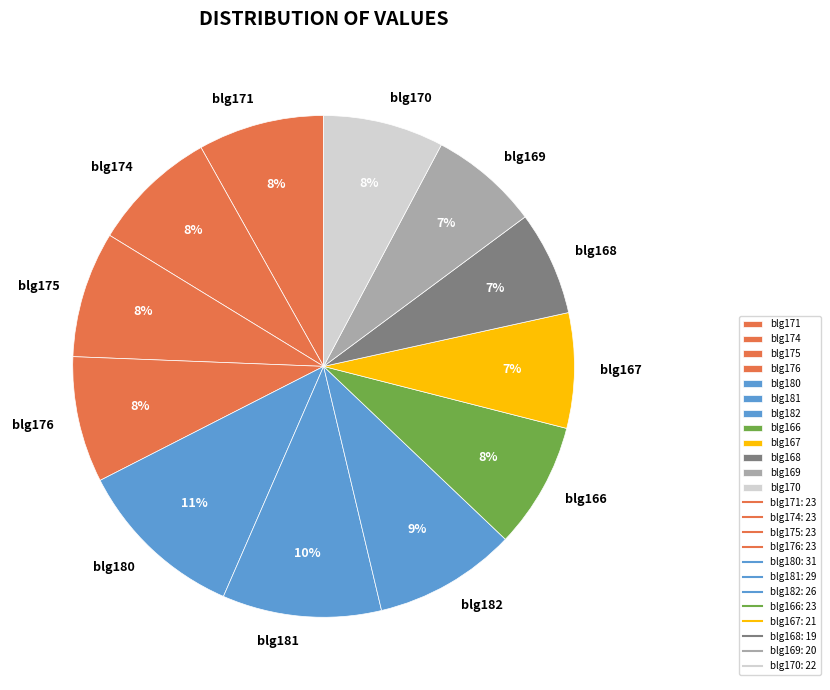

What is the ratio of the value at blg175 to the value at blg181?

0.8